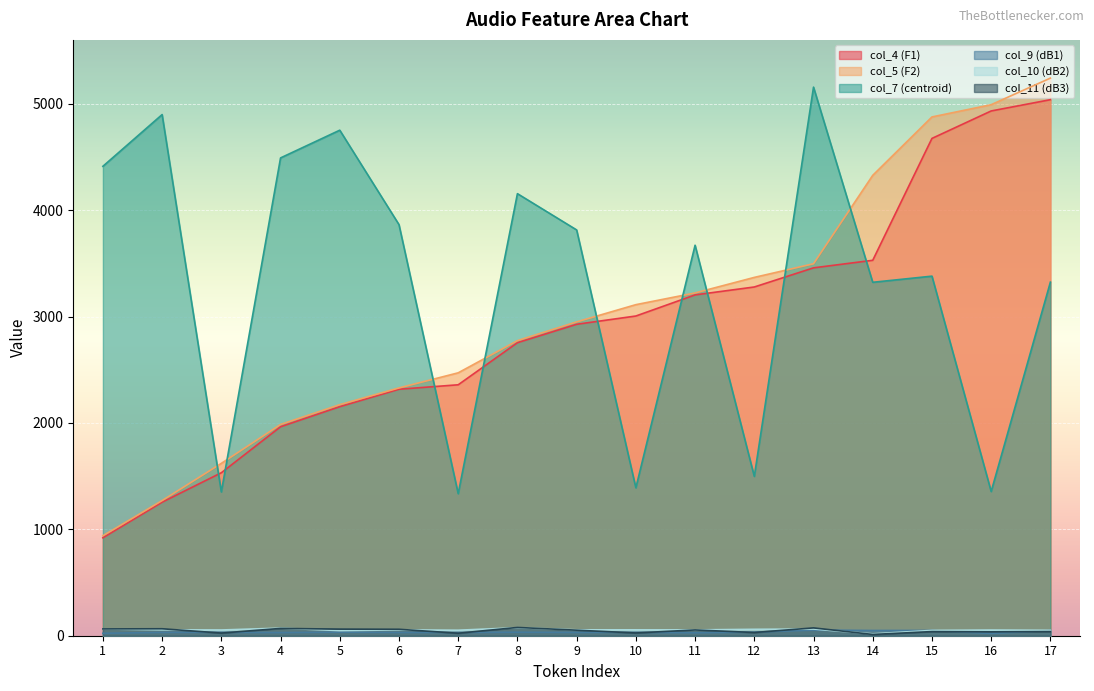

Rank the series by their maximum value, from highest to lowest.

col_5 (F2), col_7 (centroid), col_4 (F1), col_11 (dB3), col_10 (dB2), col_9 (dB1)